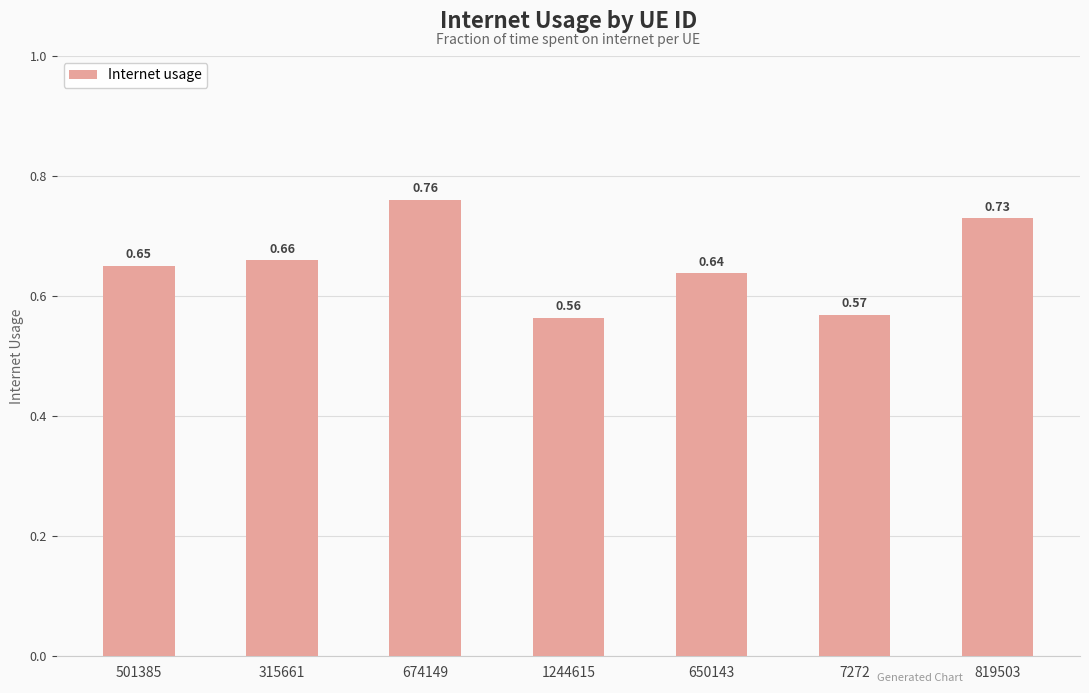

What is the difference between the maximum and minimum values?

0.2